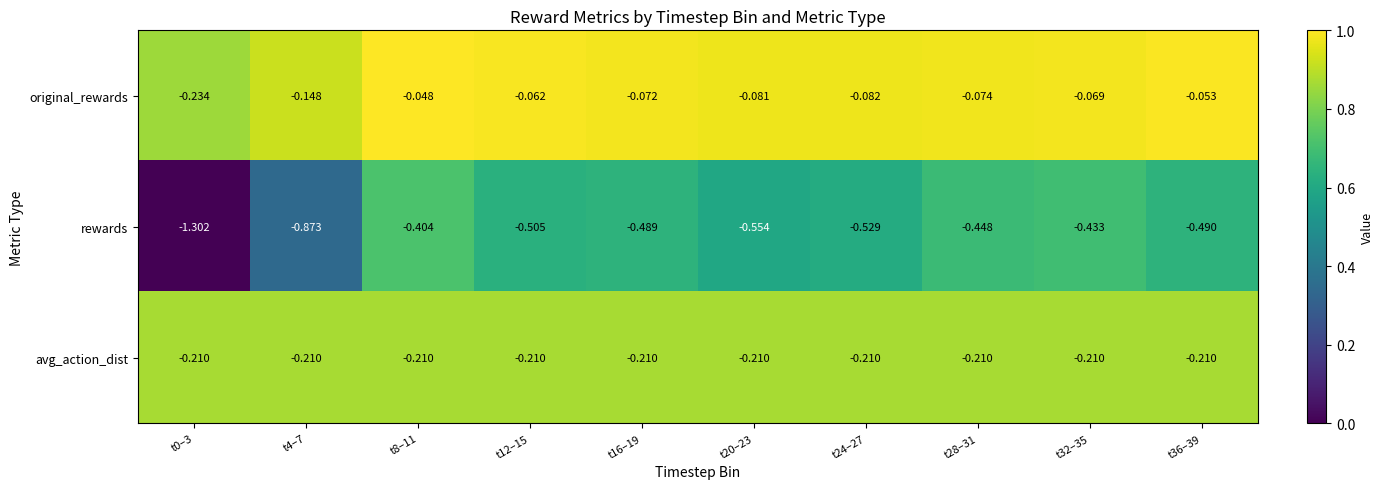

Rank the series at t20–23 from lowest to highest value.

rewards, avg_action_dist, original_rewards